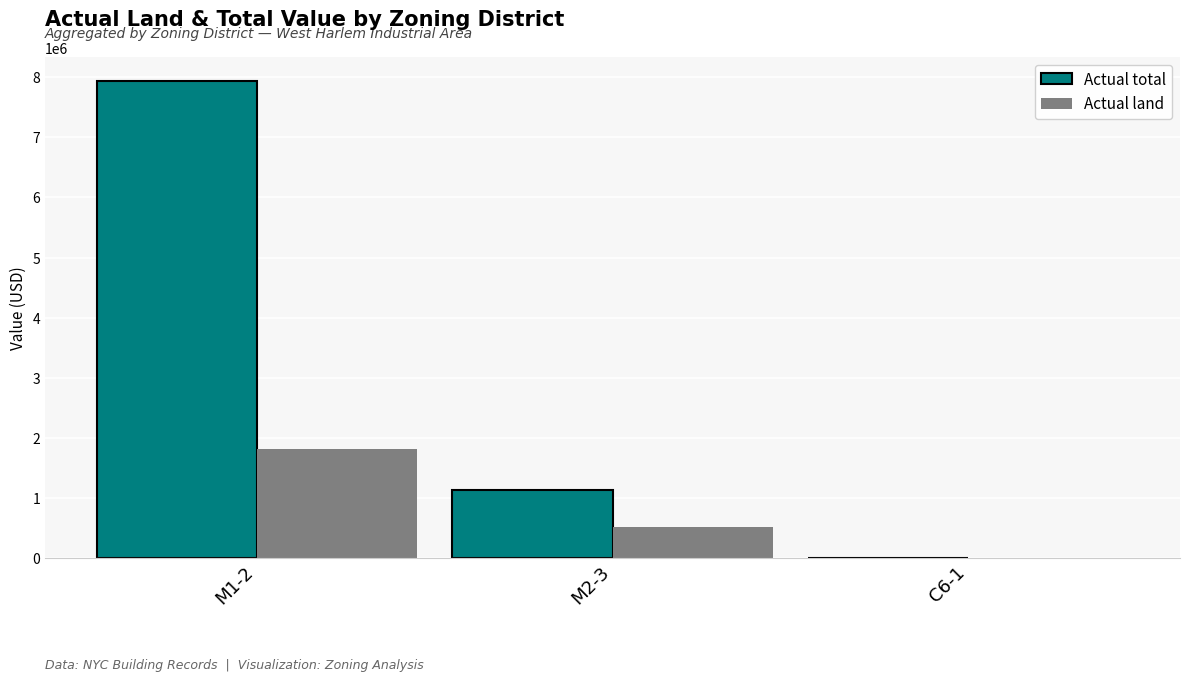

The Actual total series shows 2695531 at M1-2. True or false?

False